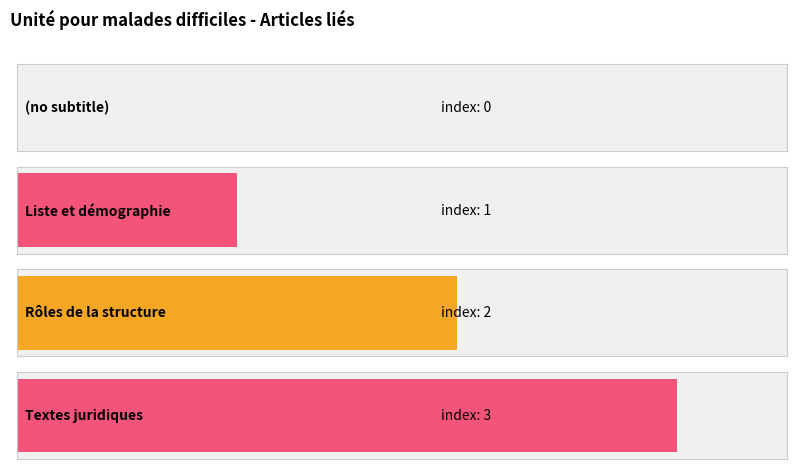

List the labels in order of value, smallest first.

(no subtitle), Liste et démographie, Rôles de la structure, Textes juridiques